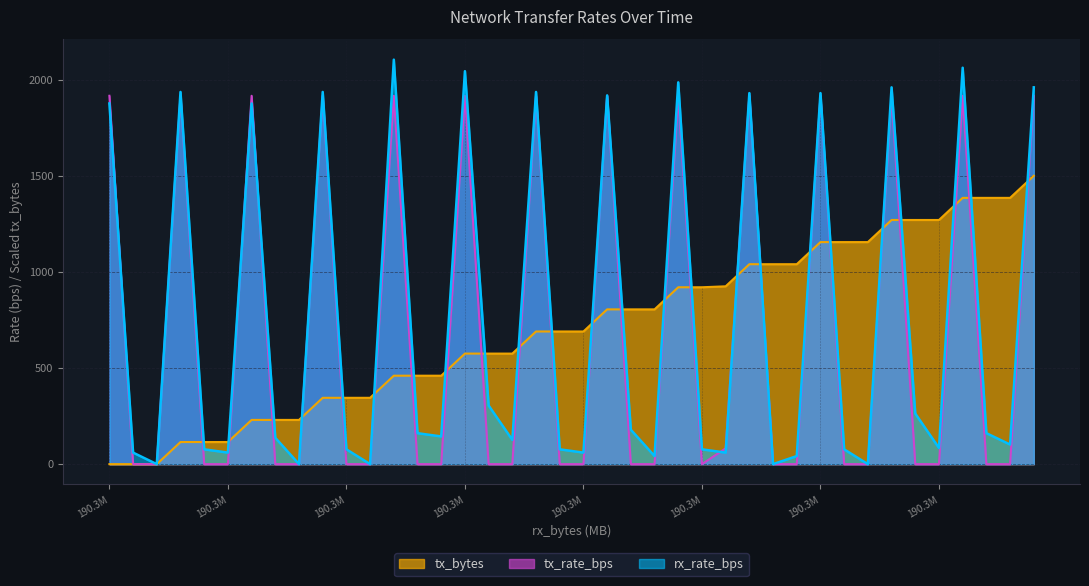

Is the value of tx_bytes at 36 greater than the value of tx_rate_bps at 28?

Yes